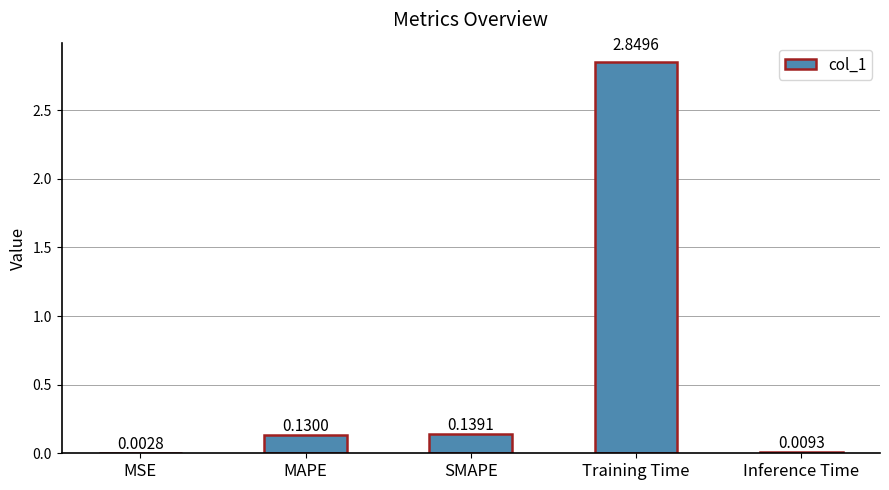

What is the sum of all values?

3.1